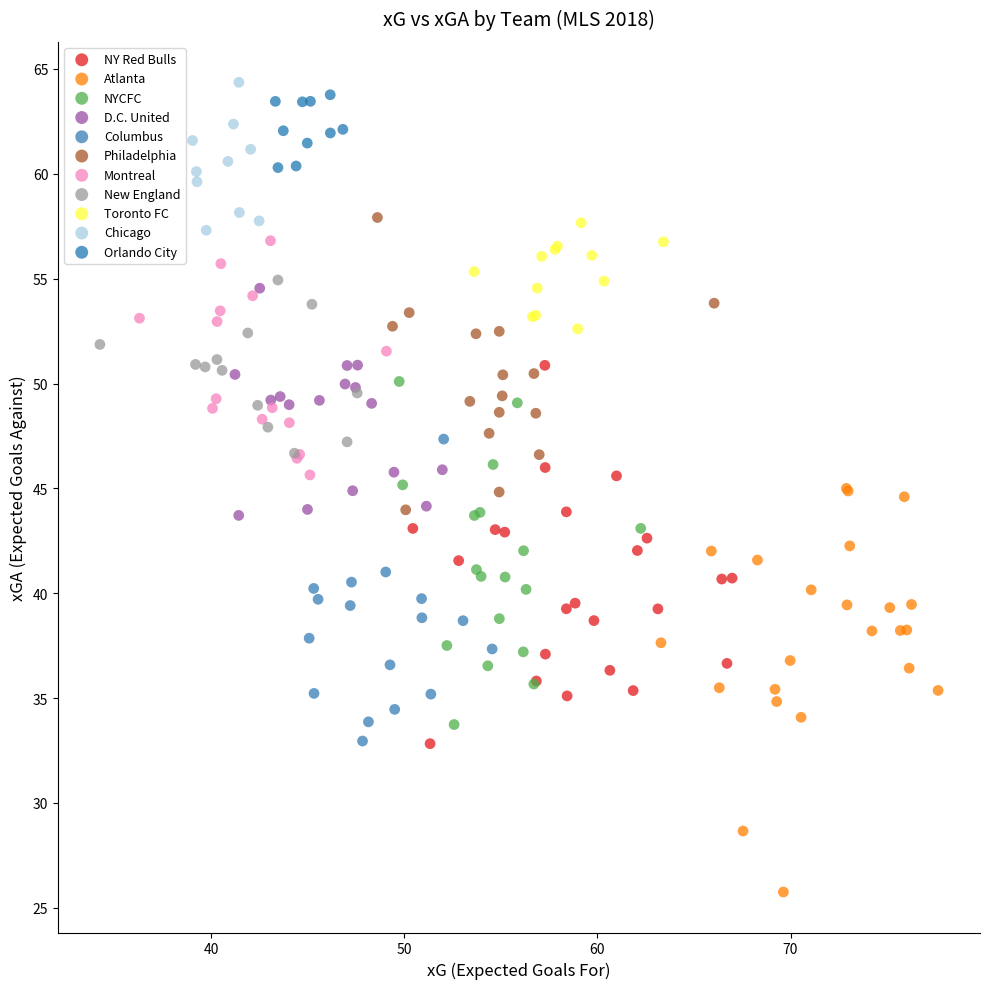

Which series reaches the minimum Y coordinate?

Atlanta